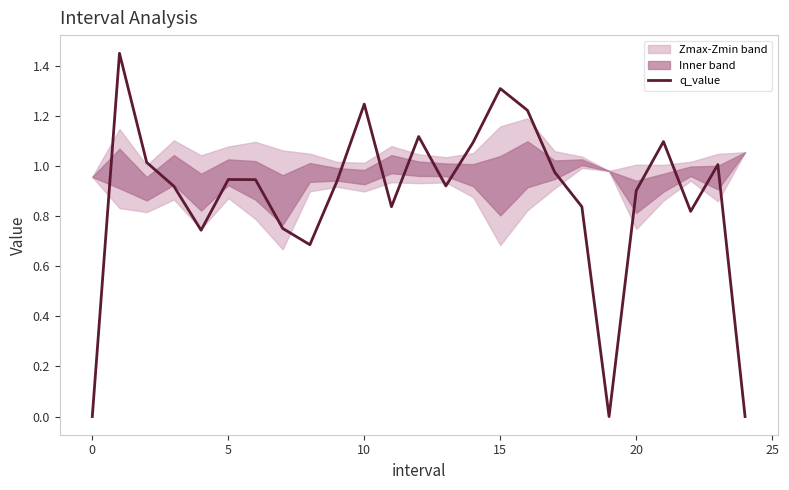

The value of q_value at 15 is 0.3. True or false?

False